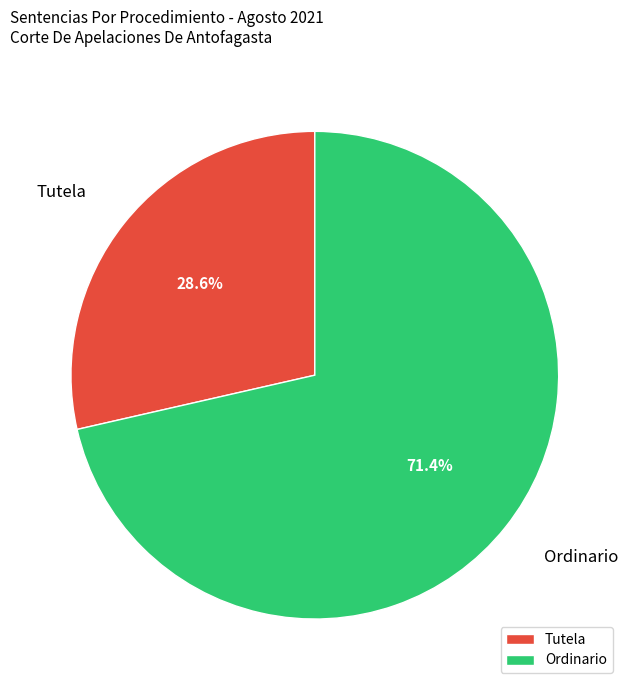

Rank the categories by value from highest to lowest.

Ordinario, Tutela